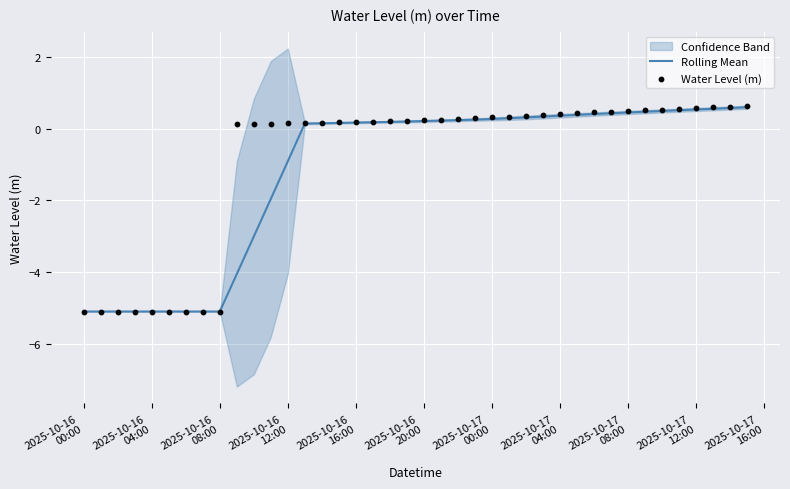

Which series has the widest spread of Y values?

Water Level (m)